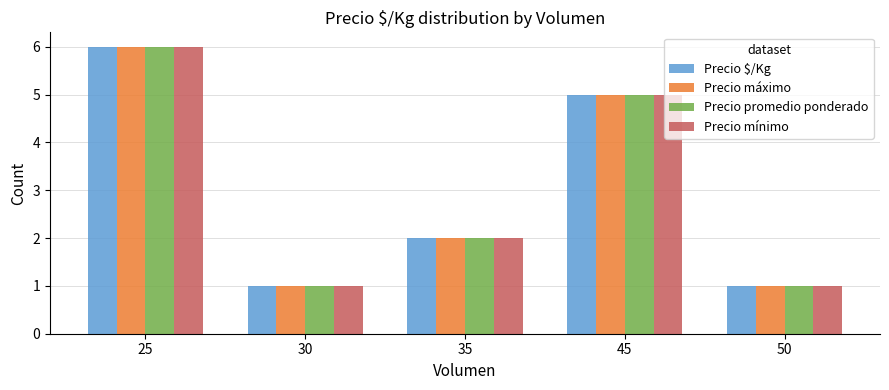

Is the value of Precio mínimo at 45 greater than the value of Precio $/Kg at 50?

Yes